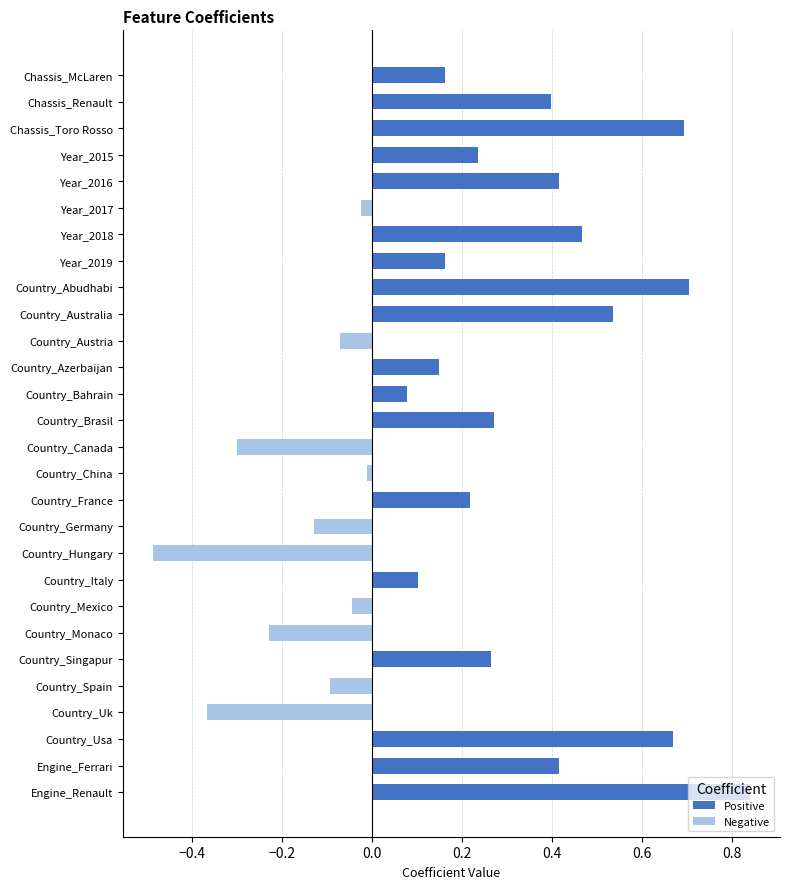

How many values are above zero?

18